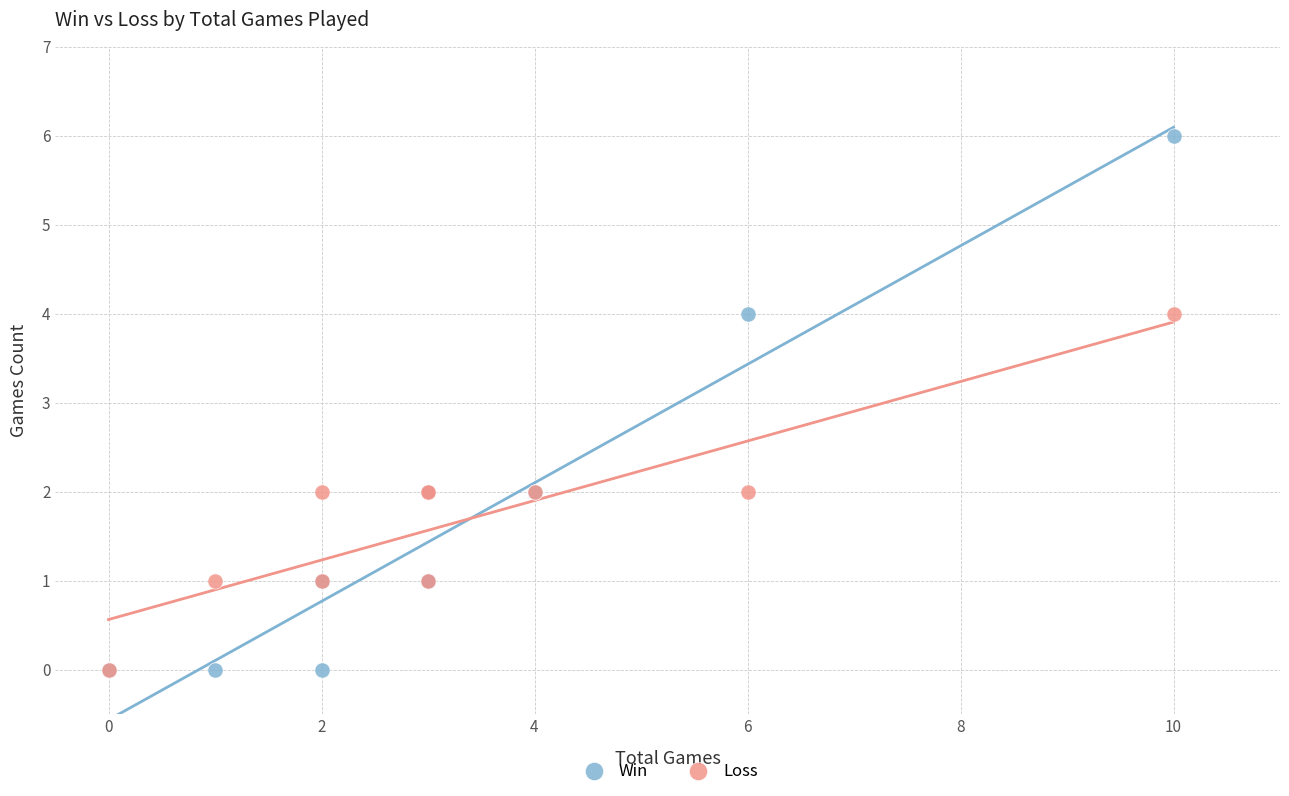

Which series has the largest Y range (max minus min)?

Win